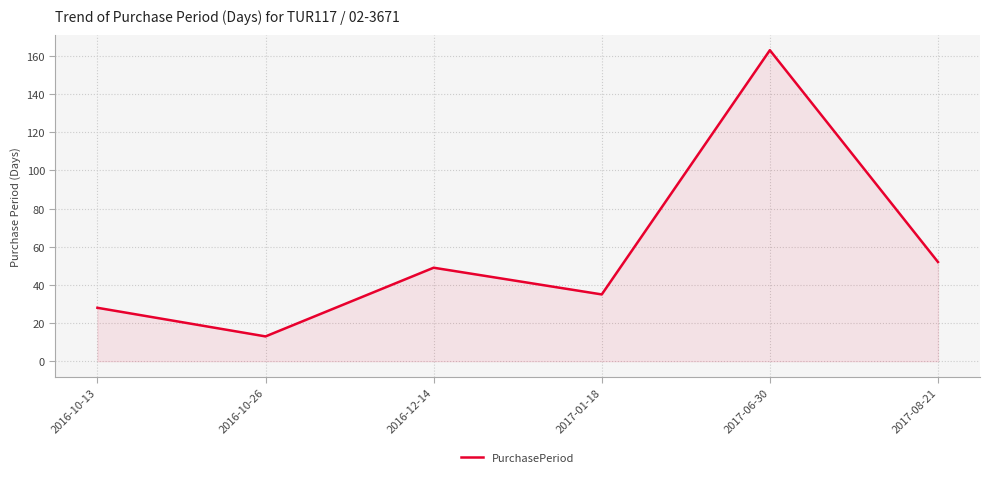

List the labels in order of value, smallest first.

2016-10-26, 2016-10-13, 2017-01-18, 2016-12-14, 2017-08-21, 2017-06-30